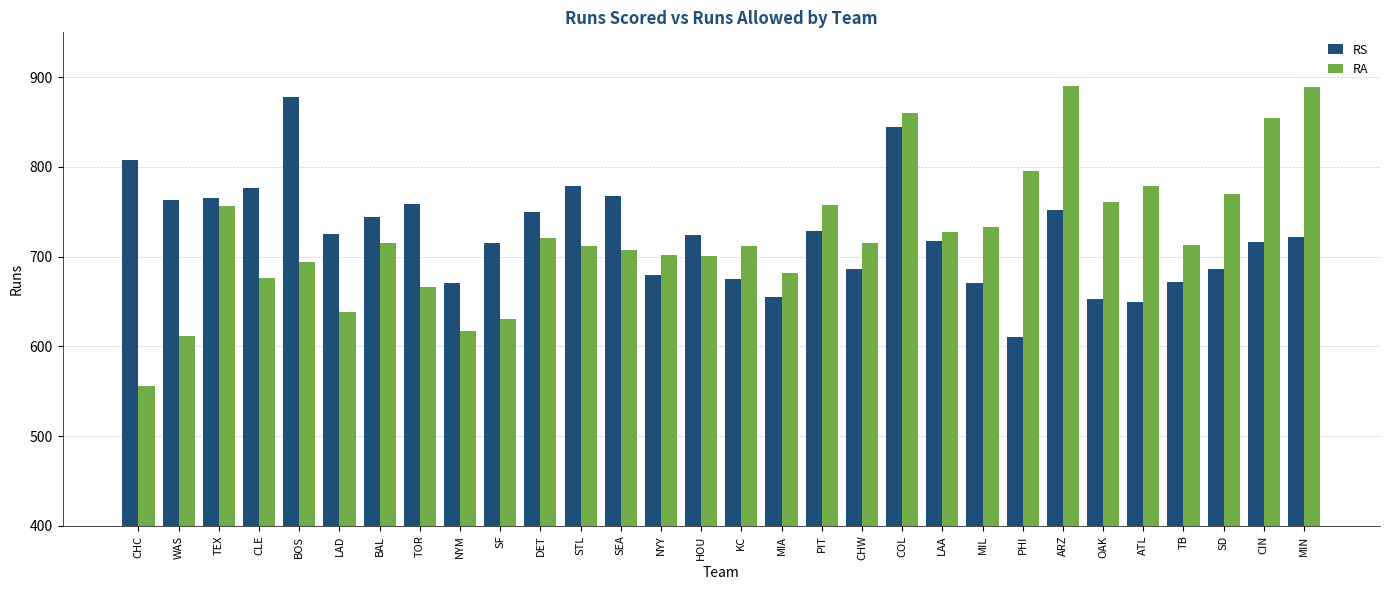

What are all the series names shown in the legend?

RS, RA